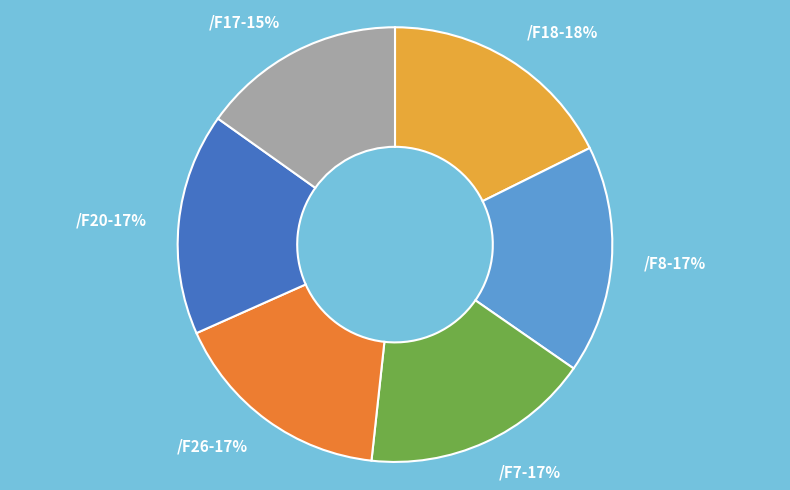

Is there a majority slice in this chart?

No